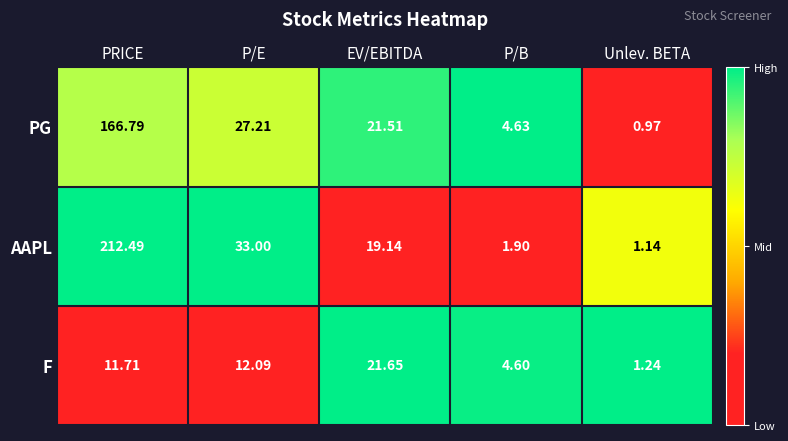

Which series has the largest total across all categories?

AAPL